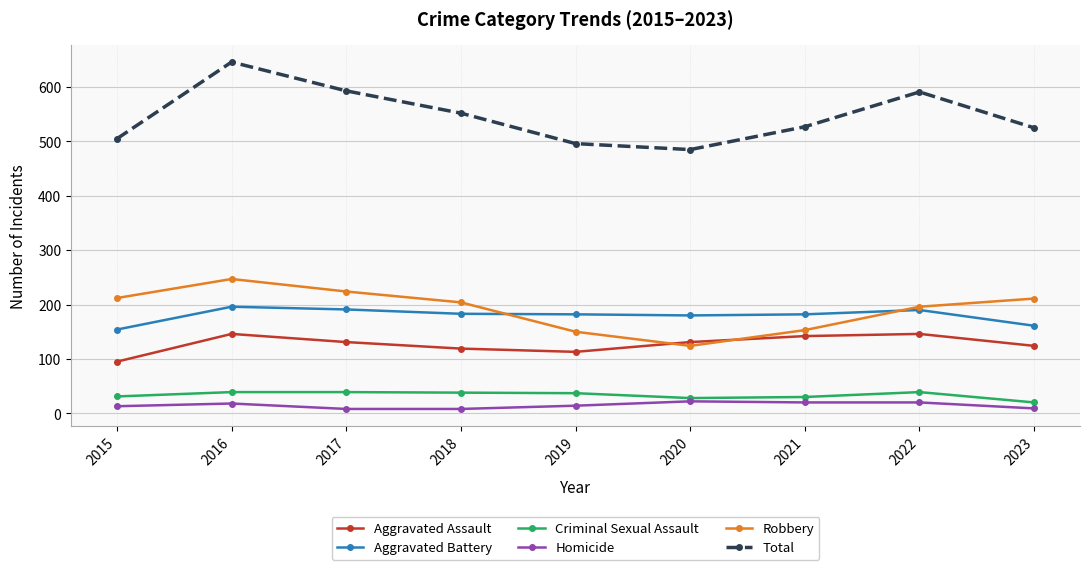

How many categories are shown in the chart?

9